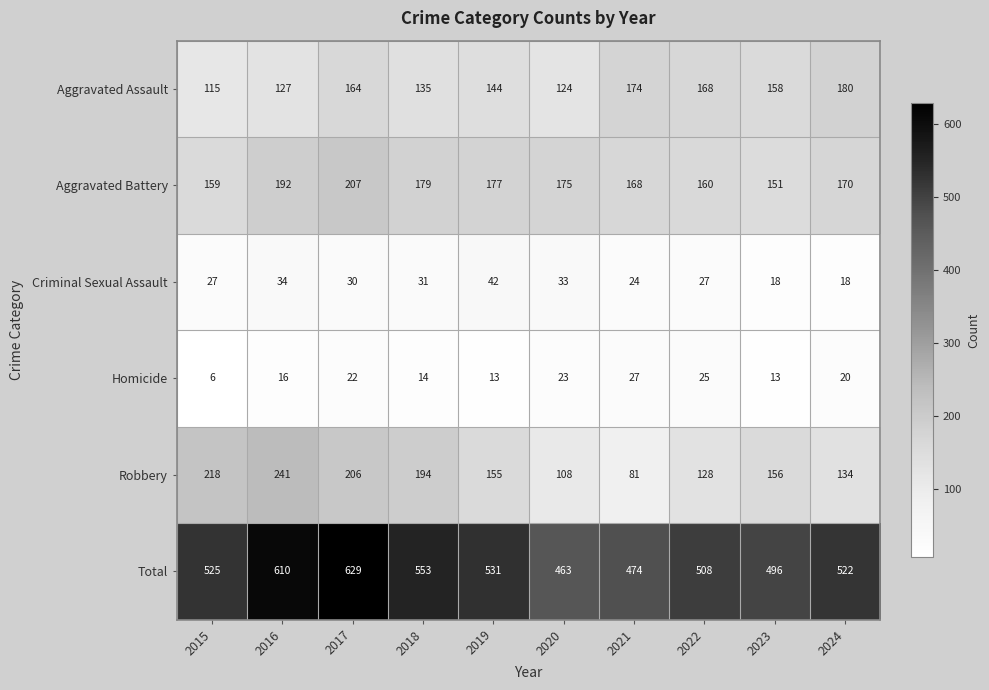

At 2016, list the series in order from largest to smallest.

Total, Robbery, Aggravated Battery, Aggravated Assault, Criminal Sexual Assault, Homicide